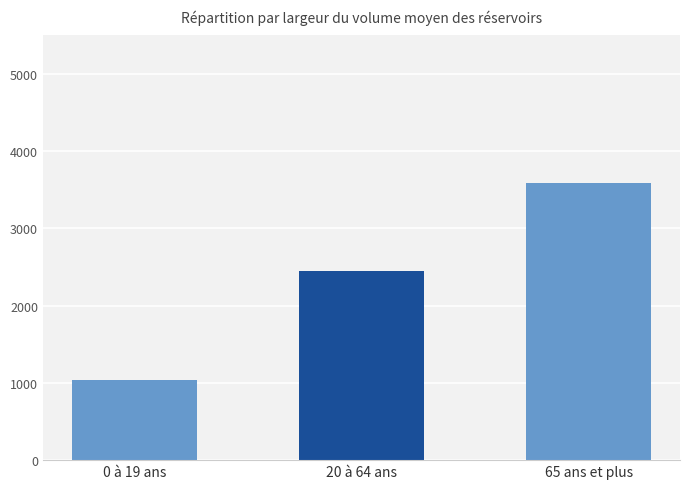

At which label is the value closest to 2316?

20 à 64 ans